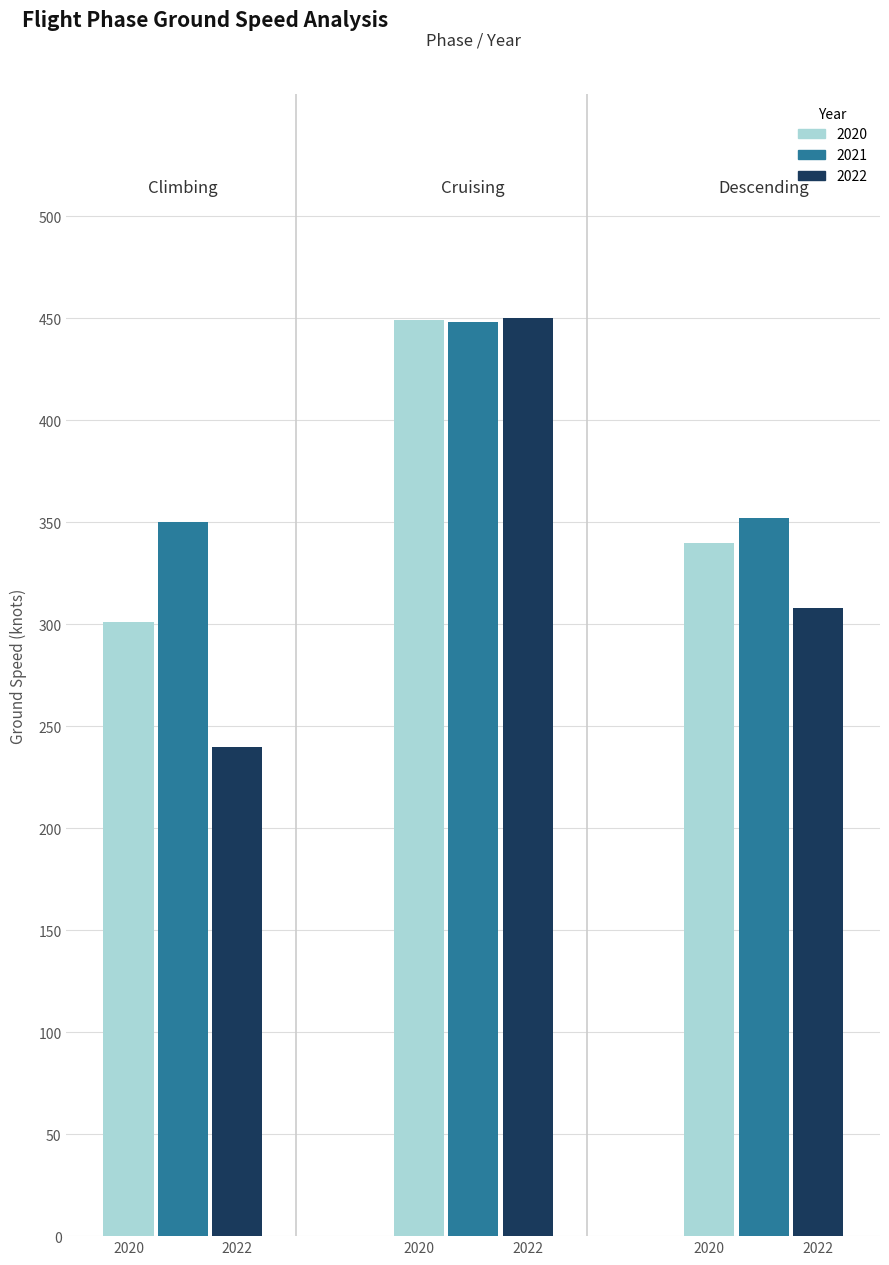

What is the lowest value of the 2021 series?

350